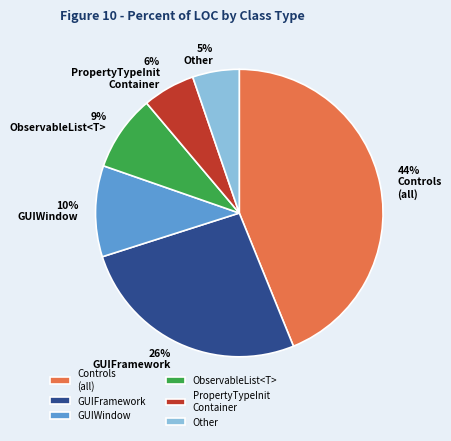

Which category has the smallest portion of the pie?

Other